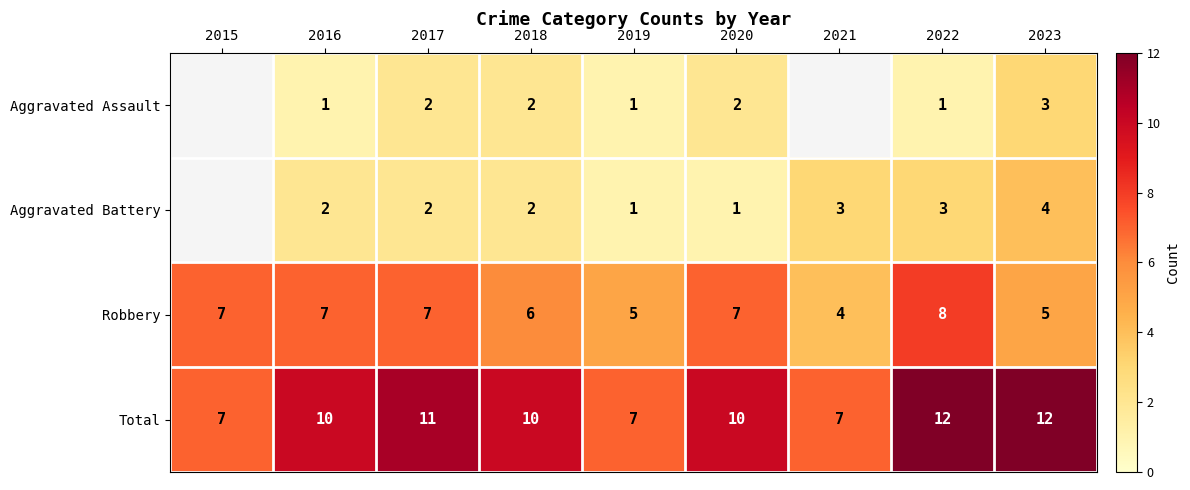

Count the number of data series in this chart.

4